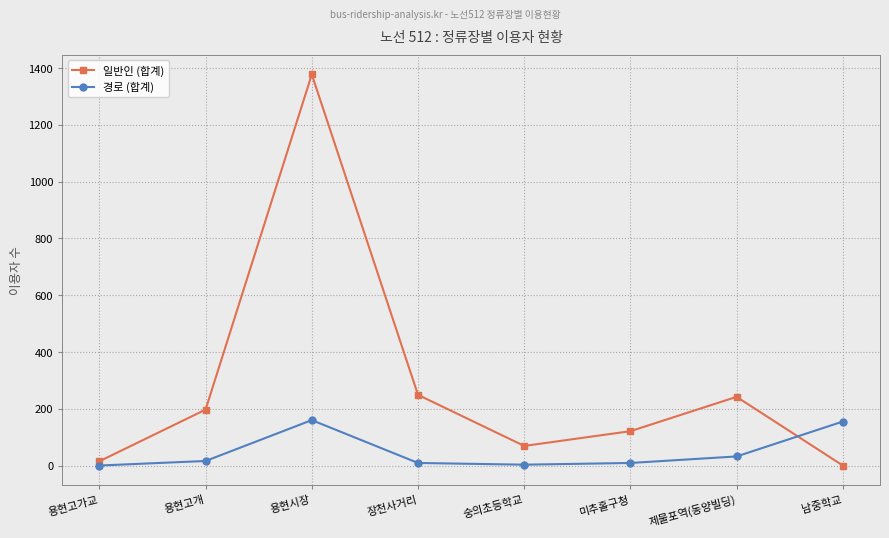

At 남중학교, list the series in order from smallest to largest.

일반인 (합계), 경로 (합계)